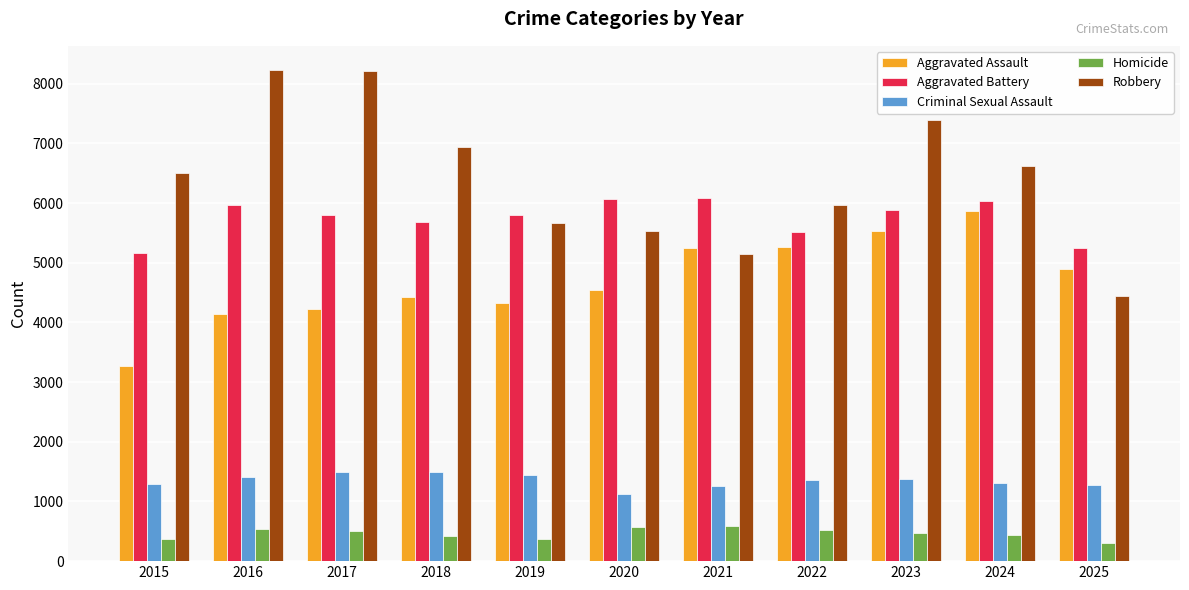

Rank the series at 2022 from highest to lowest value.

Robbery, Aggravated Battery, Aggravated Assault, Criminal Sexual Assault, Homicide